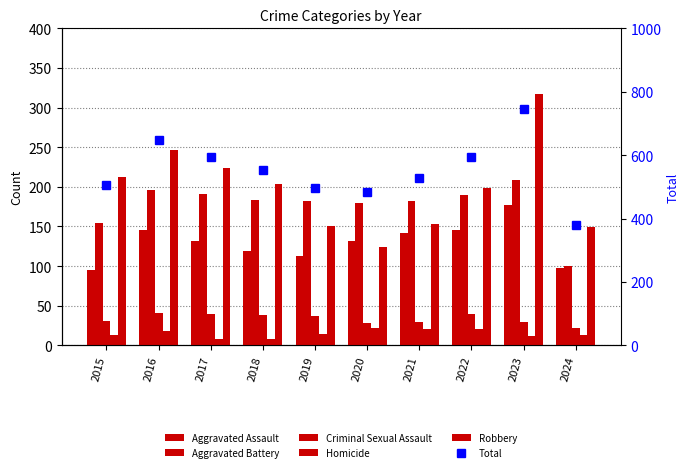

How many data points does each series have?

10